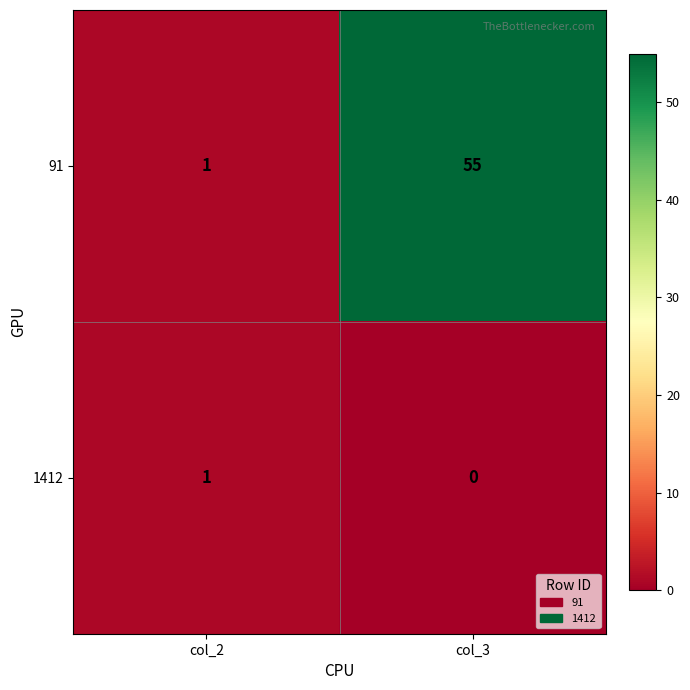

True or false: 1412 has a value of -1 at col_3.

False